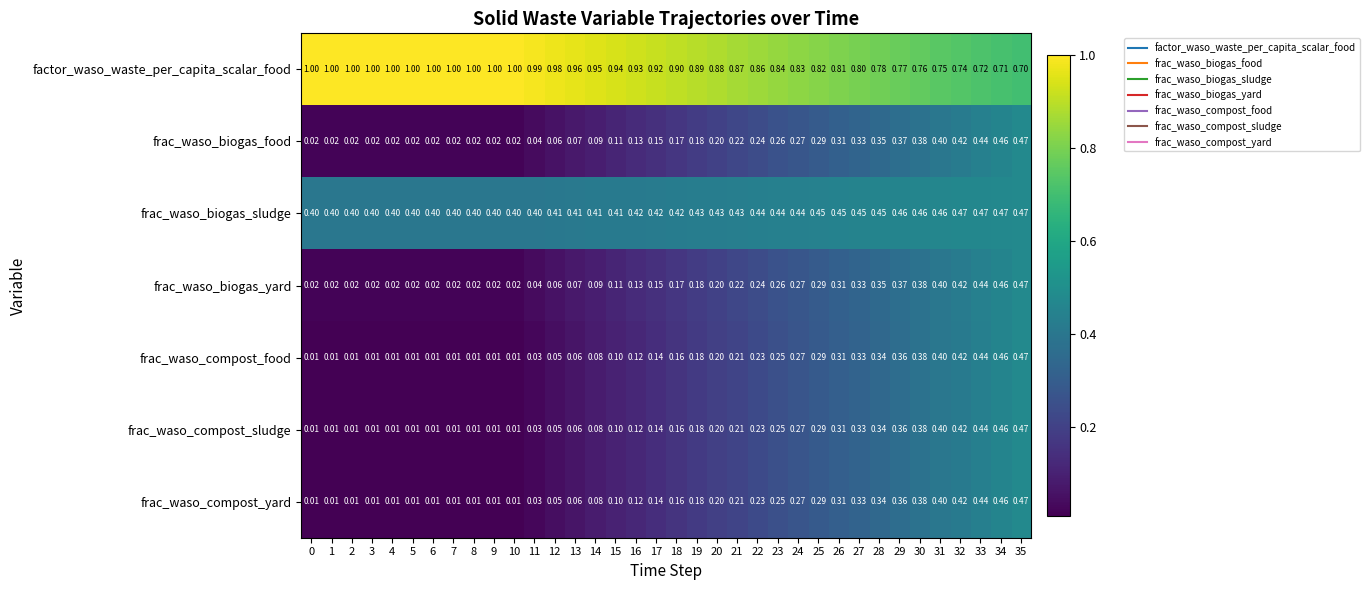

Is the value of frac_waso_biogas_yard at 21 greater than the value of frac_waso_compost_food at 13?

Yes